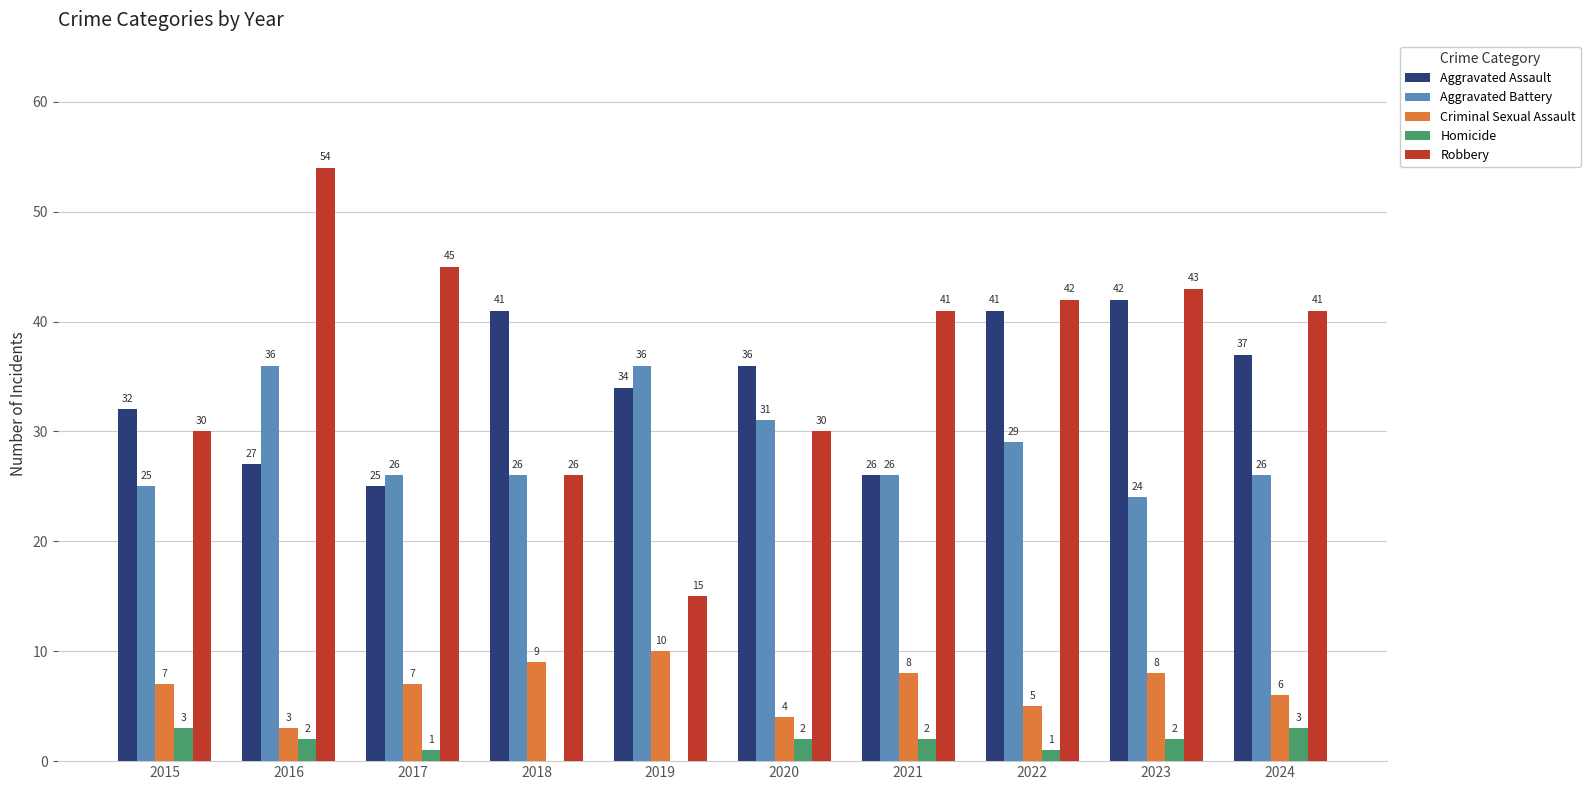

Where does the Robbery series first go above 41?

2016